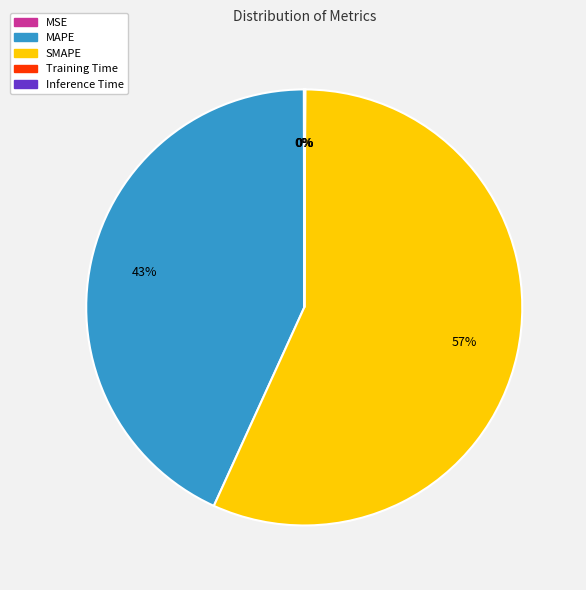

Which category accounts for the majority?

SMAPE